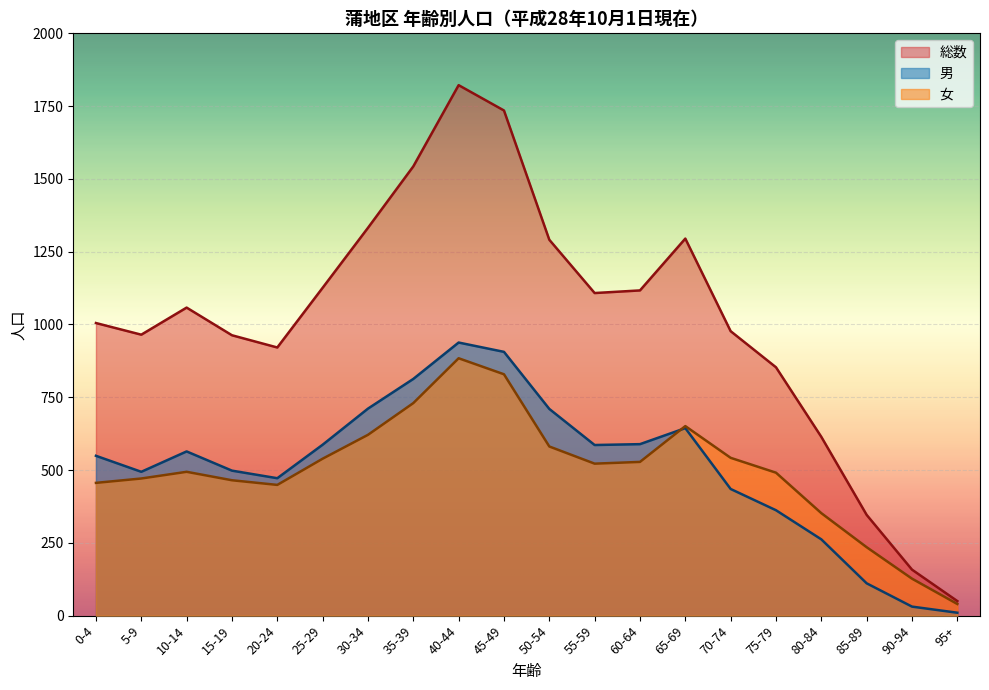

At which label is 男 closest to 474?

20-24